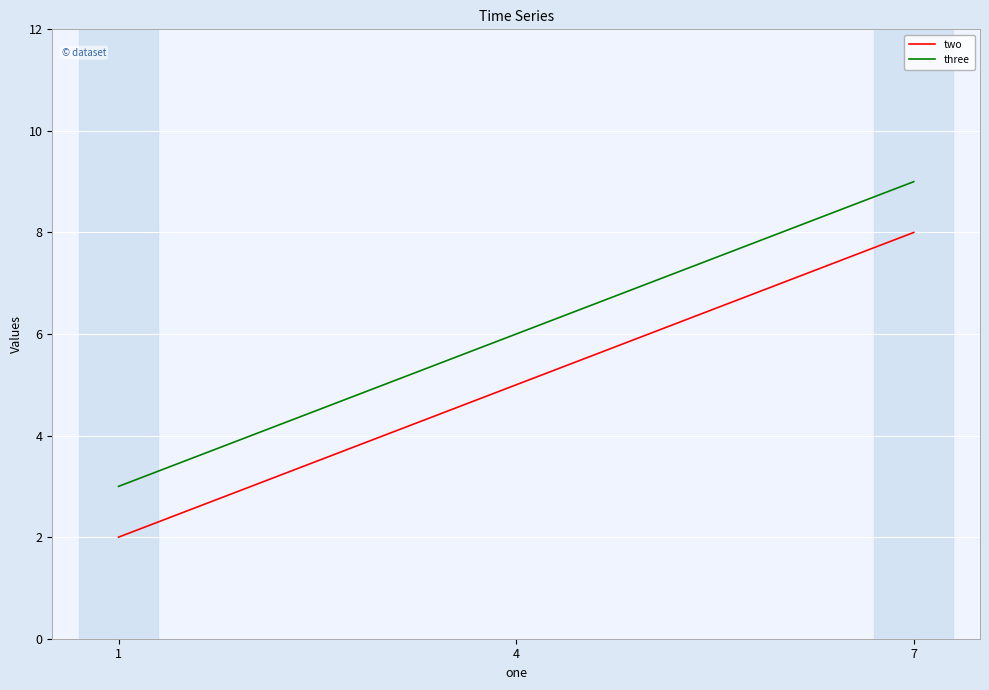

At which label is two closest to 5?

4